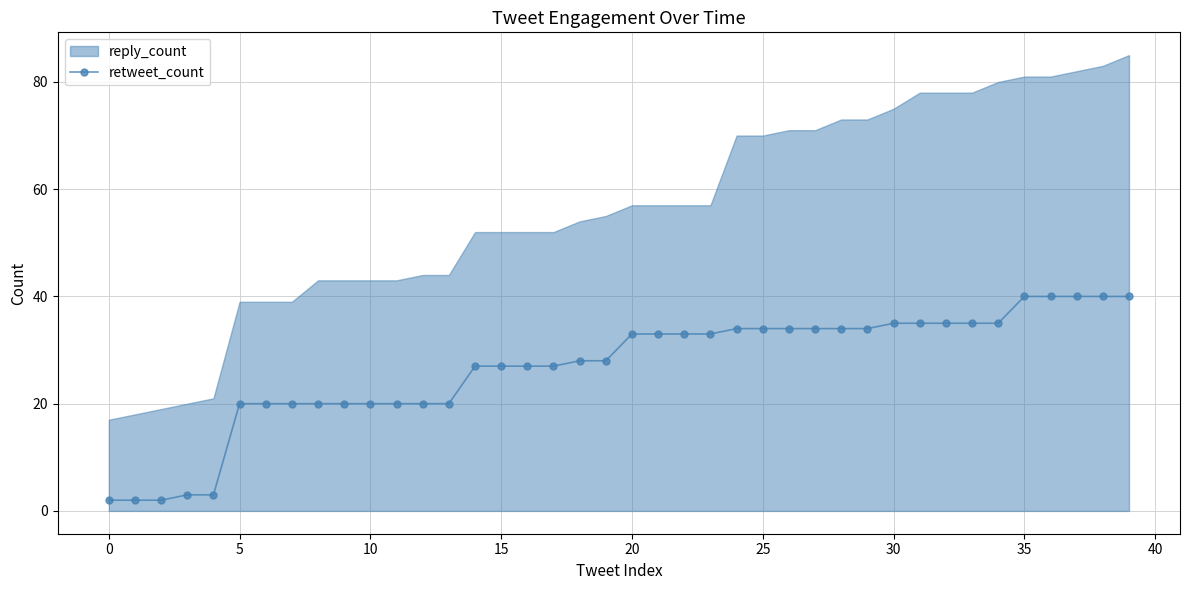

The retweet_count series shows 21 at 20. True or false?

False